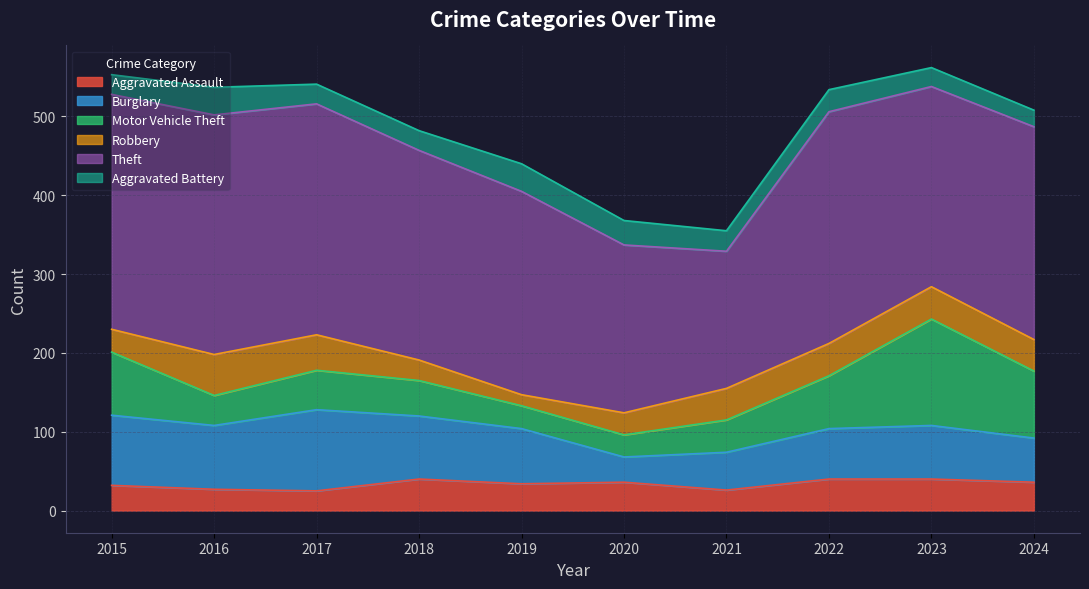

Rank the series at 2020 from highest to lowest value.

Theft, Aggravated Assault, Burglary, Aggravated Battery, Motor Vehicle Theft, Robbery